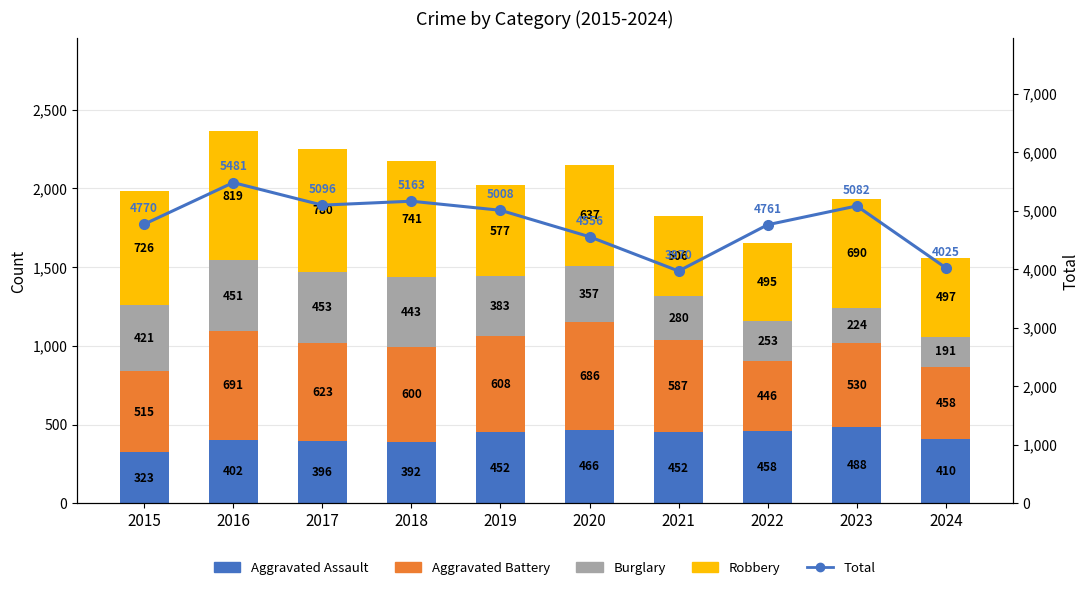

What is the total value across all series at 2017?

7348